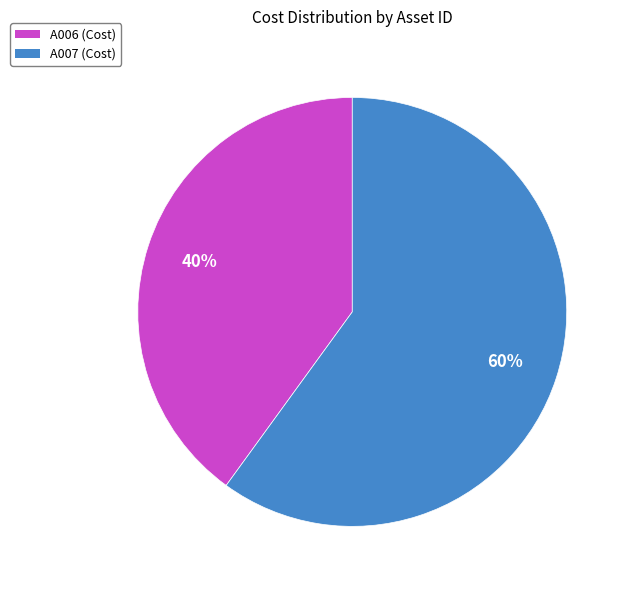

What is the ratio of the value at A007 to the value at A006?

1.5